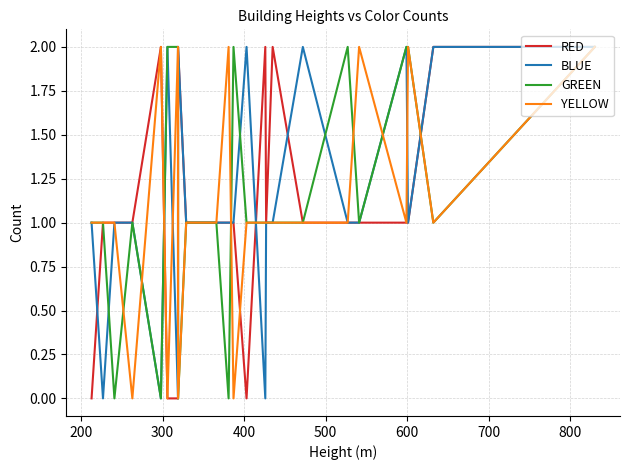

In YELLOW, how many points are higher than both neighbors (excluding endpoints)?

5